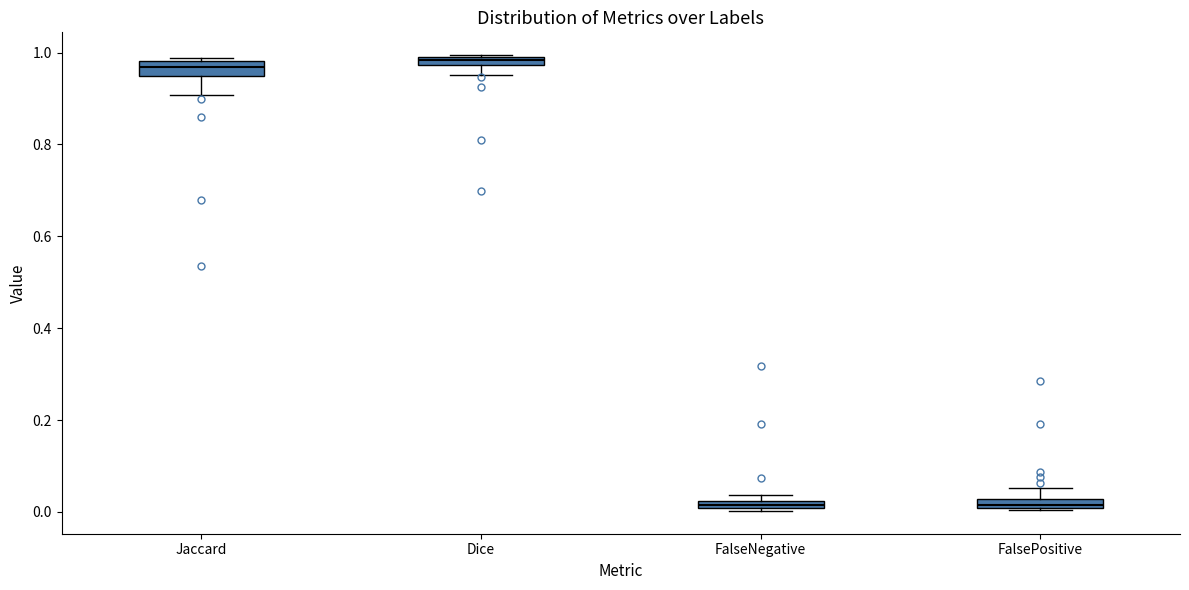

Where is the upper edge of the box for FalsePositive on the y-axis? The values are not printed on the chart, so give them approximately, as read against the axis.

0.02